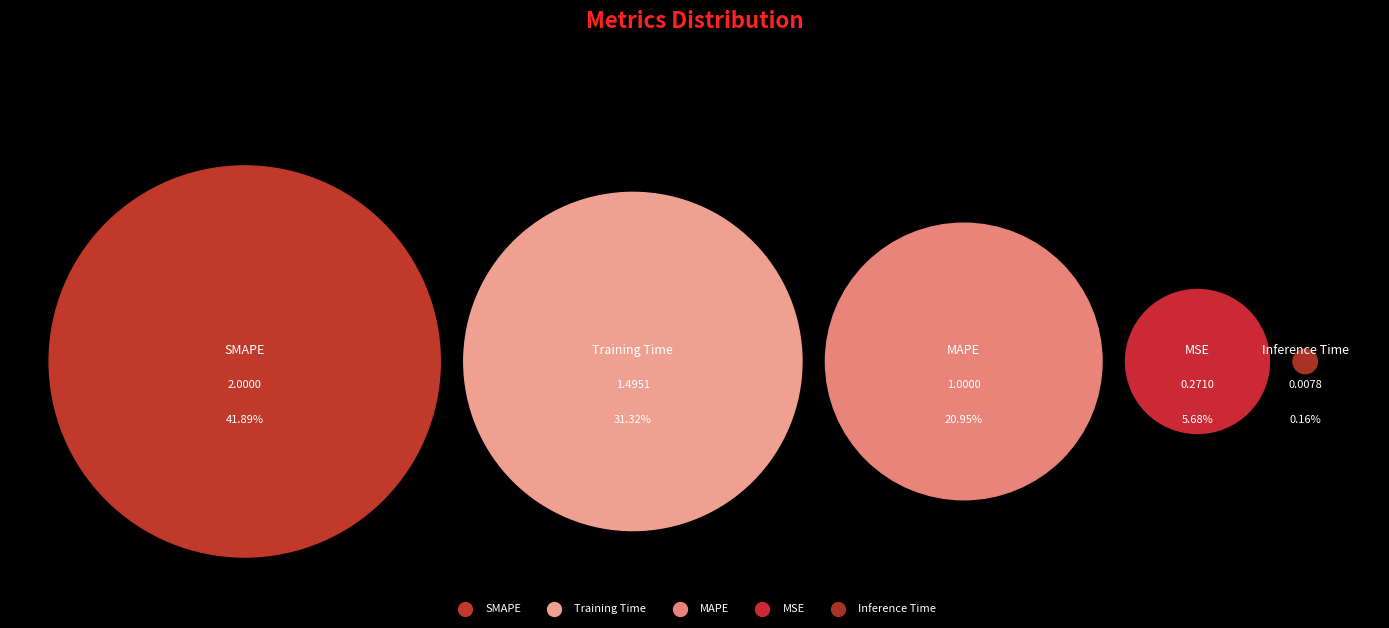

How many segments does this pie chart have?

5